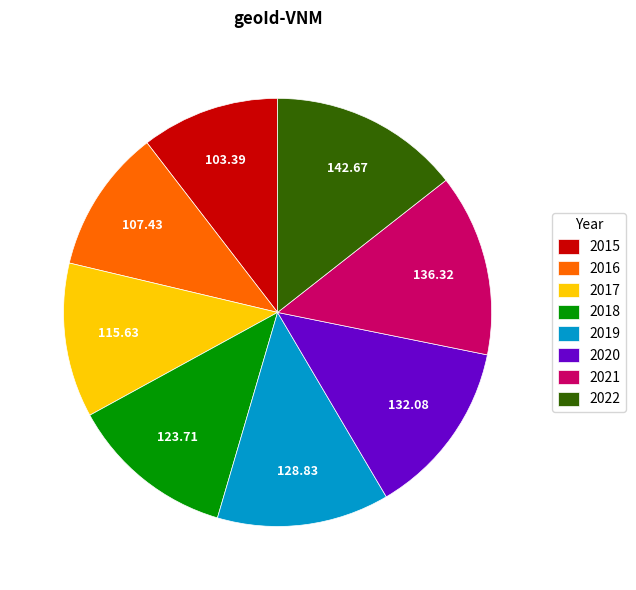

Count the number of slices in the pie.

8